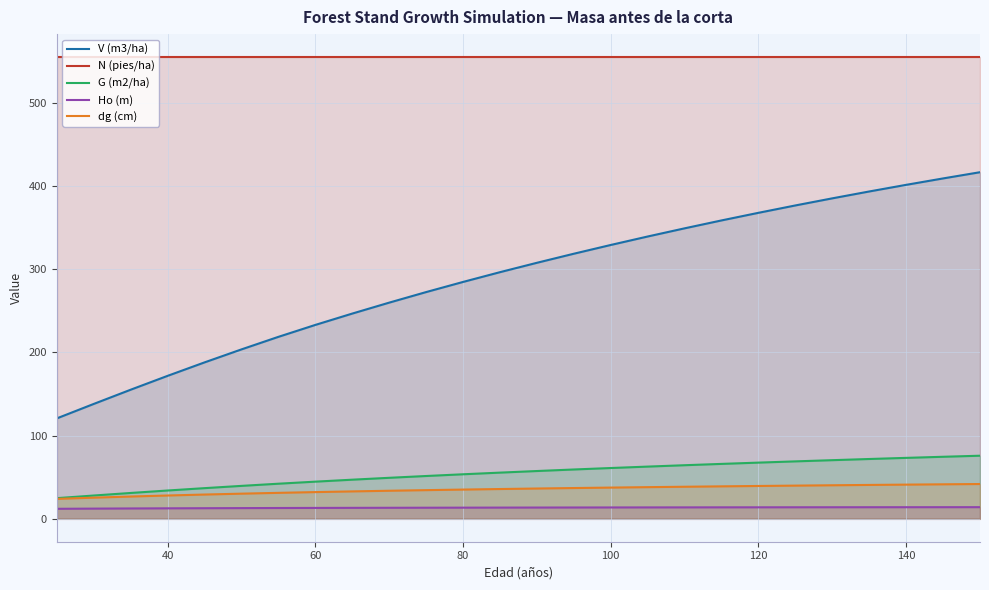

What is the lowest value of the N (pies/ha) series?

555.3